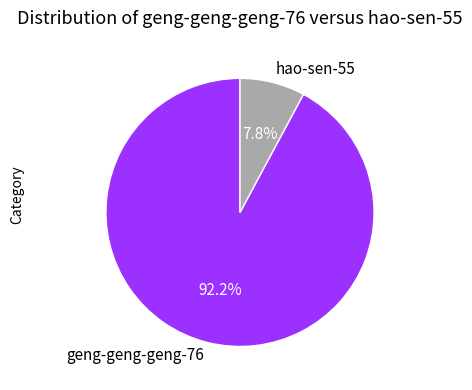

Between hao-sen-55 and geng-geng-geng-76, which is larger?

geng-geng-geng-76